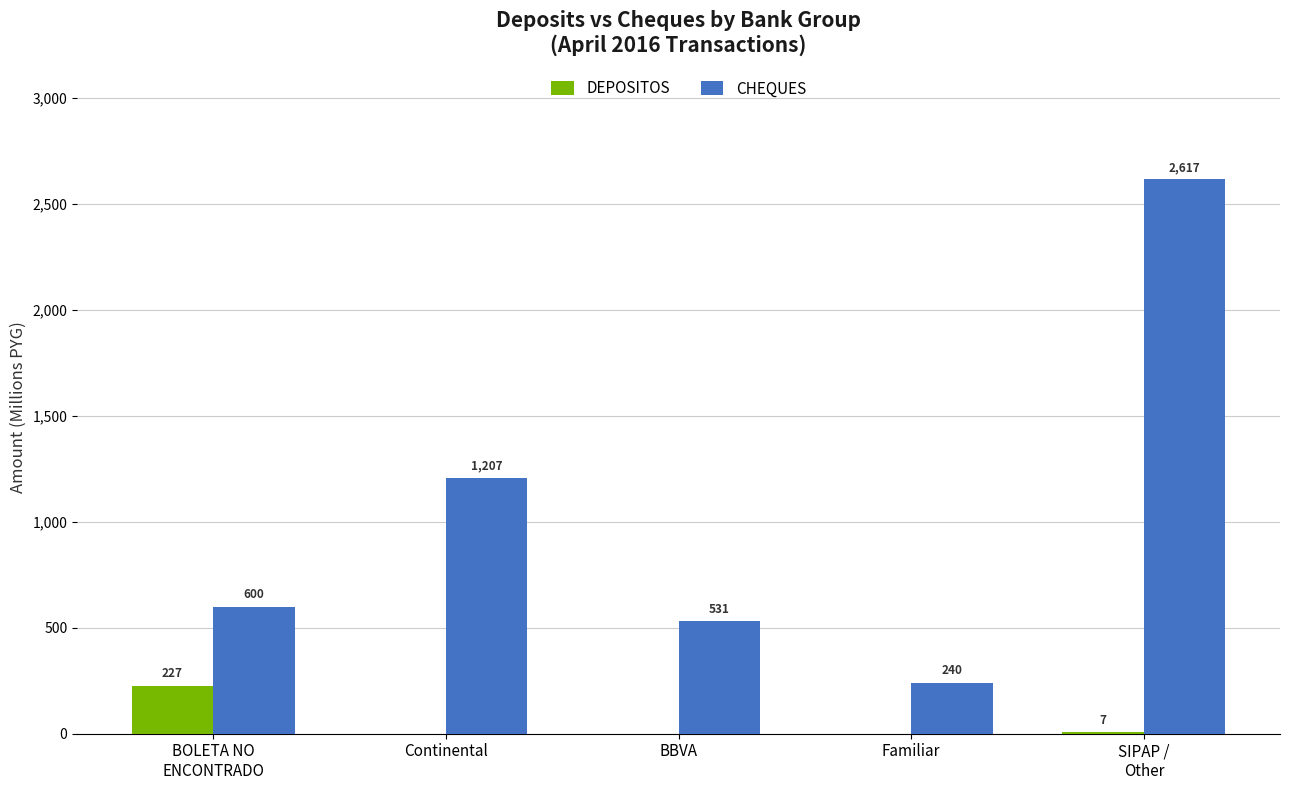

What is the total value across all series at Continental?

1206.8